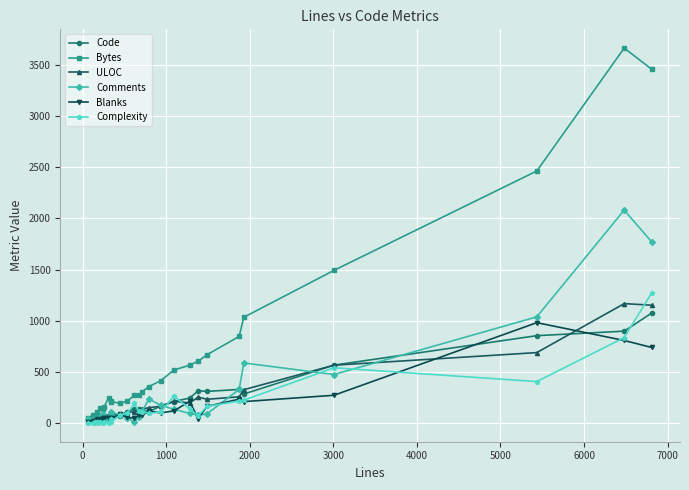

What are all the series names shown in the legend?

Code, Bytes, ULOC, Comments, Blanks, Complexity